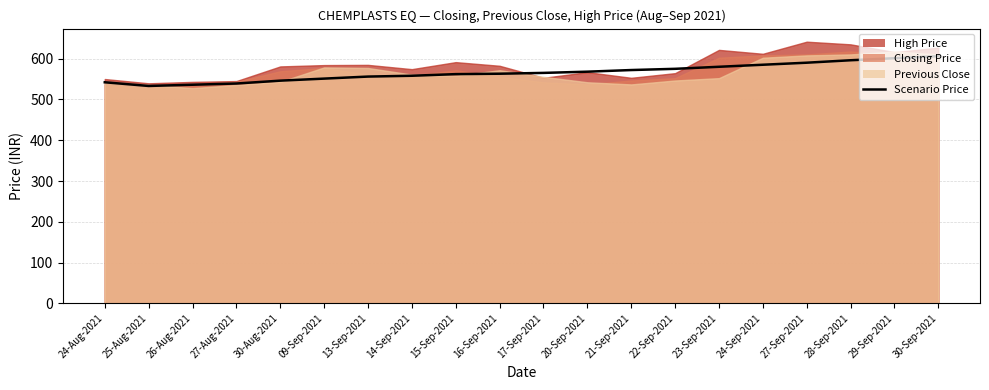

Reading left to right, extract all data points from this chart.

24-Aug-2021=542	25-Aug-2021=533	26-Aug-2021=536	27-Aug-2021=539	30-Aug-2021=546	09-Sep-2021=551	13-Sep-2021=556	14-Sep-2021=558	15-Sep-2021=562	16-Sep-2021=563	17-Sep-2021=565	20-Sep-2021=568	21-Sep-2021=572	22-Sep-2021=575	23-Sep-2021=580	24-Sep-2021=585	27-Sep-2021=590	28-Sep-2021=596	29-Sep-2021=601	30-Sep-2021=606